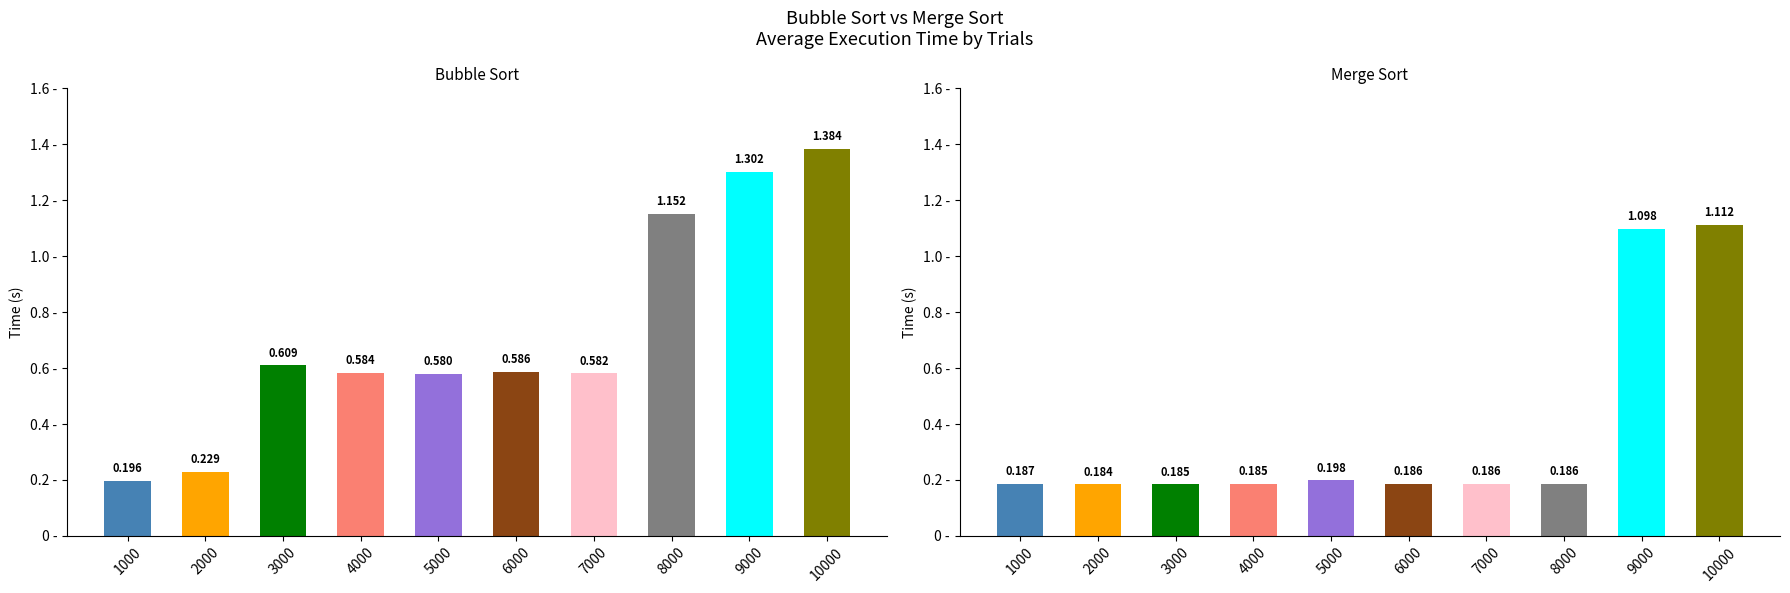

True or false: Bubble Sort Avg has a value of 0.4 at 2000.

False